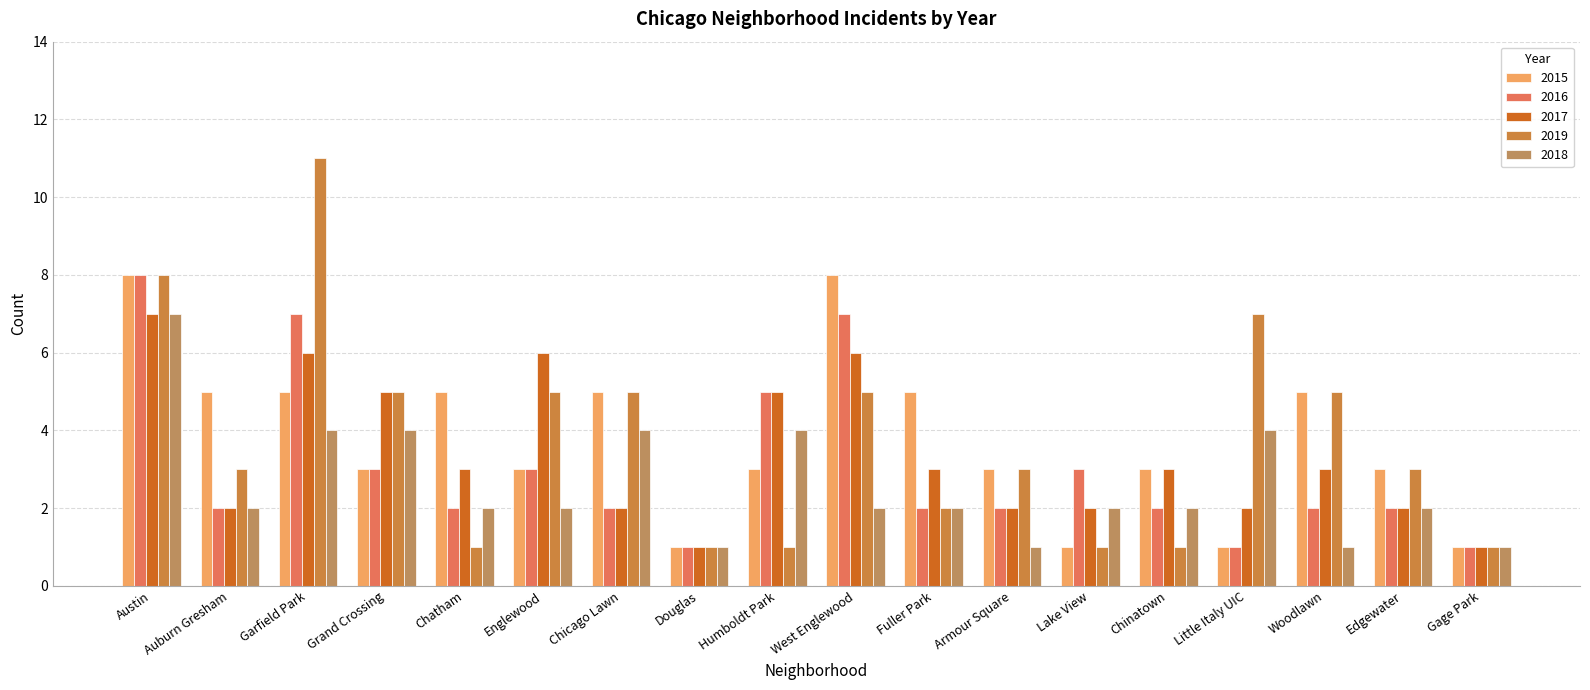

What is the approximate value of 2019 at Austin, to the nearest 5?

10